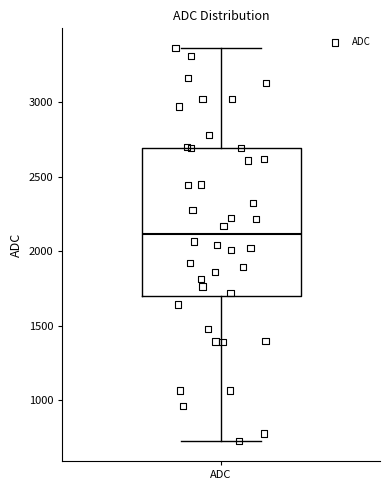

Where does the median line of the box for ADC sit on the y-axis? The values are not printed on the chart, so give them approximately, as read against the axis.

2100